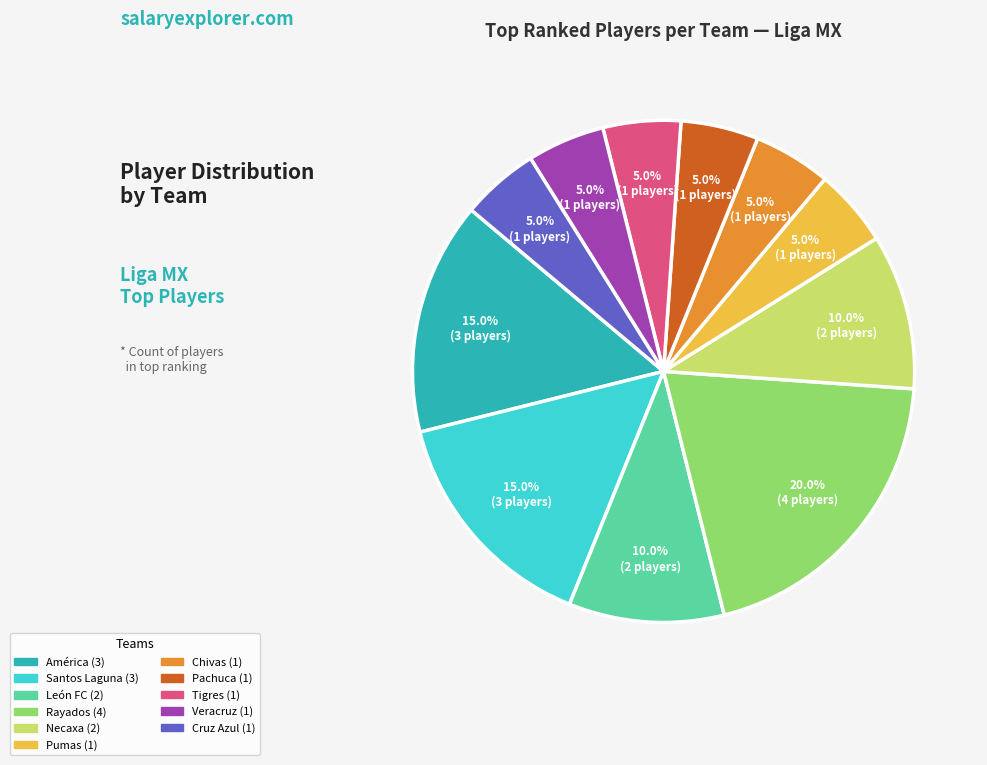

To the nearest percent, what is the difference between the Necaxa and América slice percentages?

5%